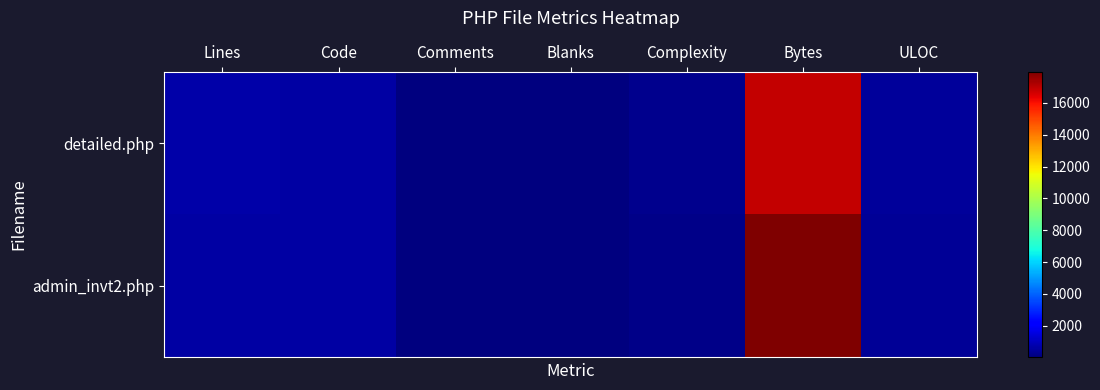

Reading left to right, what are all the values shown in this chart?

detailed.php: Lines=644	Code=619	Comments=7	Blanks=18	Complexity=263	Bytes=16858	ULOC=438
admin_invt2.php: Lines=621	Code=591	Comments=10	Blanks=20	Complexity=178	Bytes=17968	ULOC=422